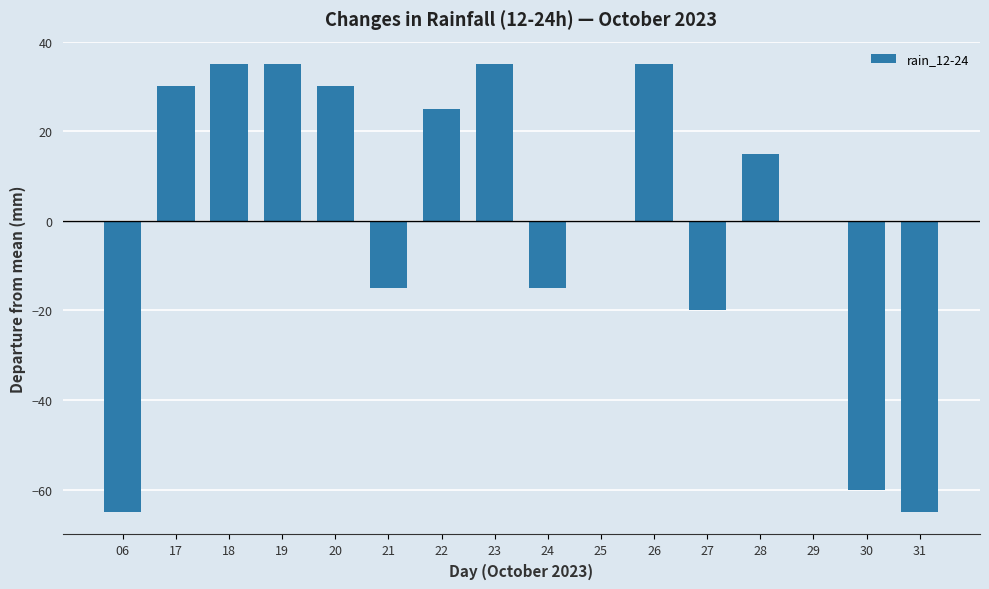

True or false: the data shows 10 at 17.

False